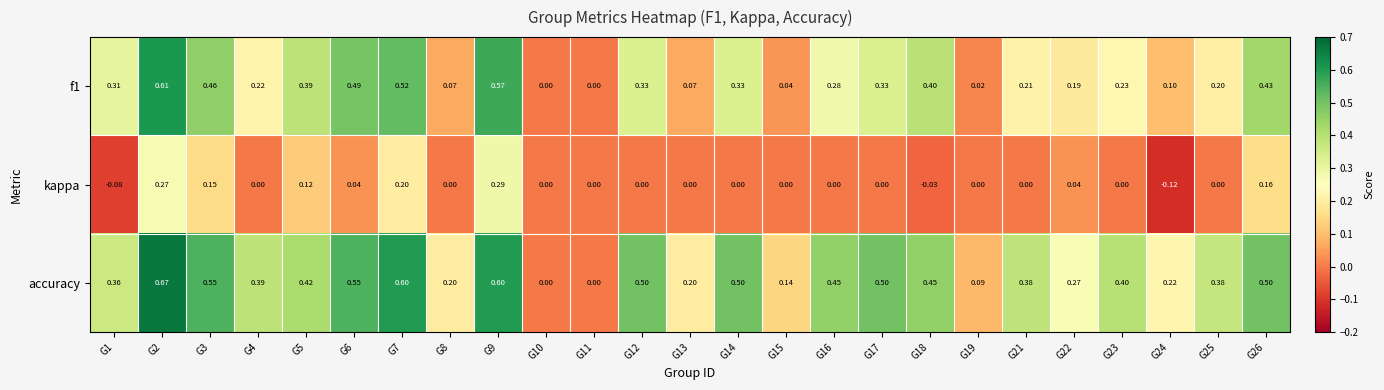

Between G11 and G26, which series saw the biggest shift?

accuracy